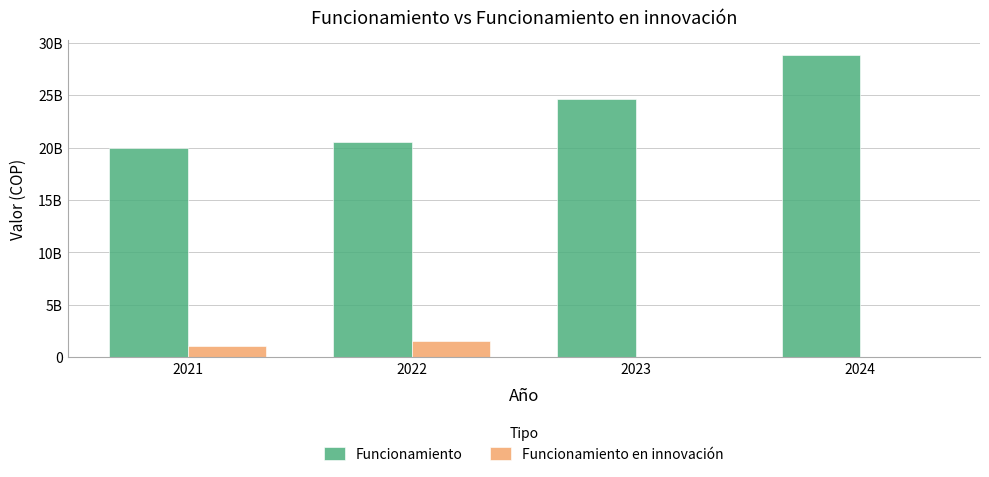

At which category is the sum across all series the highest?

2024